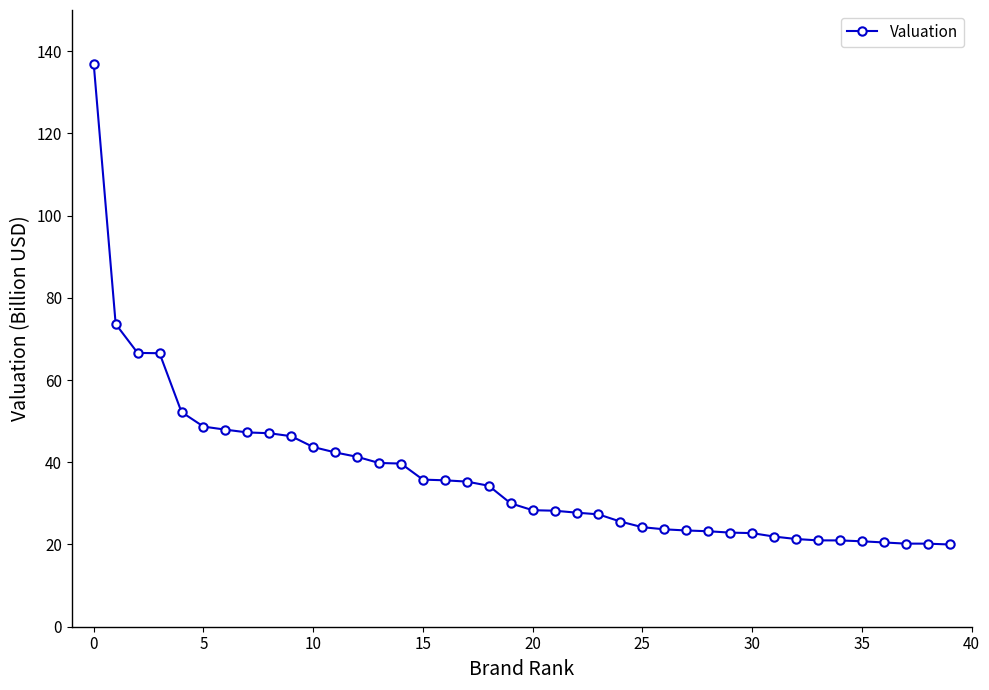

What is the minimum value shown in the chart?

20.0